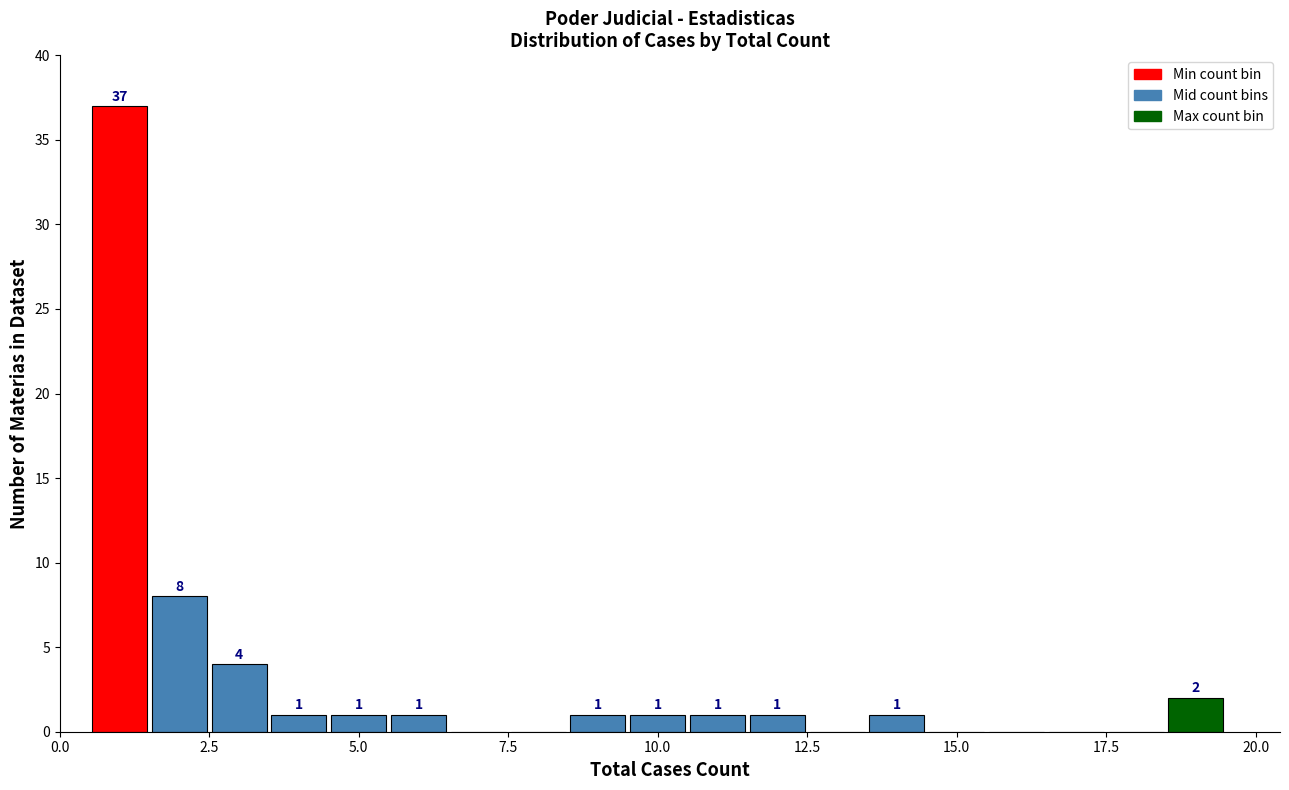

Around what value on the x-axis is the tallest bar? Give the approximate position of its centre, as read against the axis.

1.0